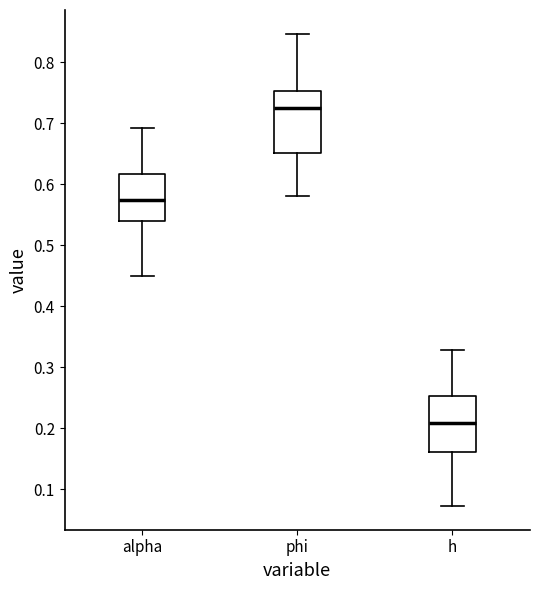

Which box has the highest median line?

phi